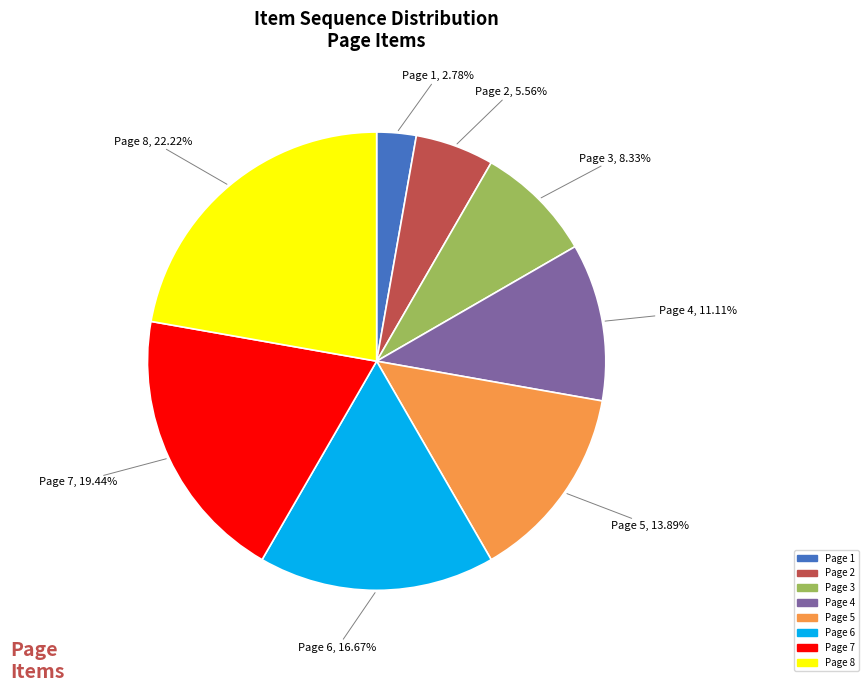

Between Page 3 and Page 7, which is larger?

Page 7